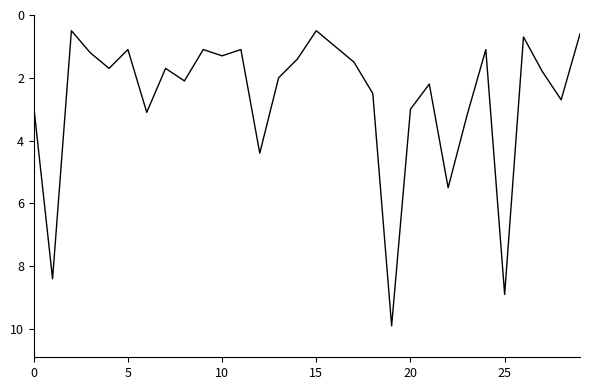

Reading left to right, list all the values displayed in this chart.

2.9	8.4	0.5	1.2	1.7	1.1	3.1	1.7	2.1	1.1	1.3	1.1	4.4	2.0	1.4	0.5	1.0	1.5	2.5	9.9	3.0	2.2	5.5	3.2	1.1	8.9	0.7	1.8	2.7	0.6